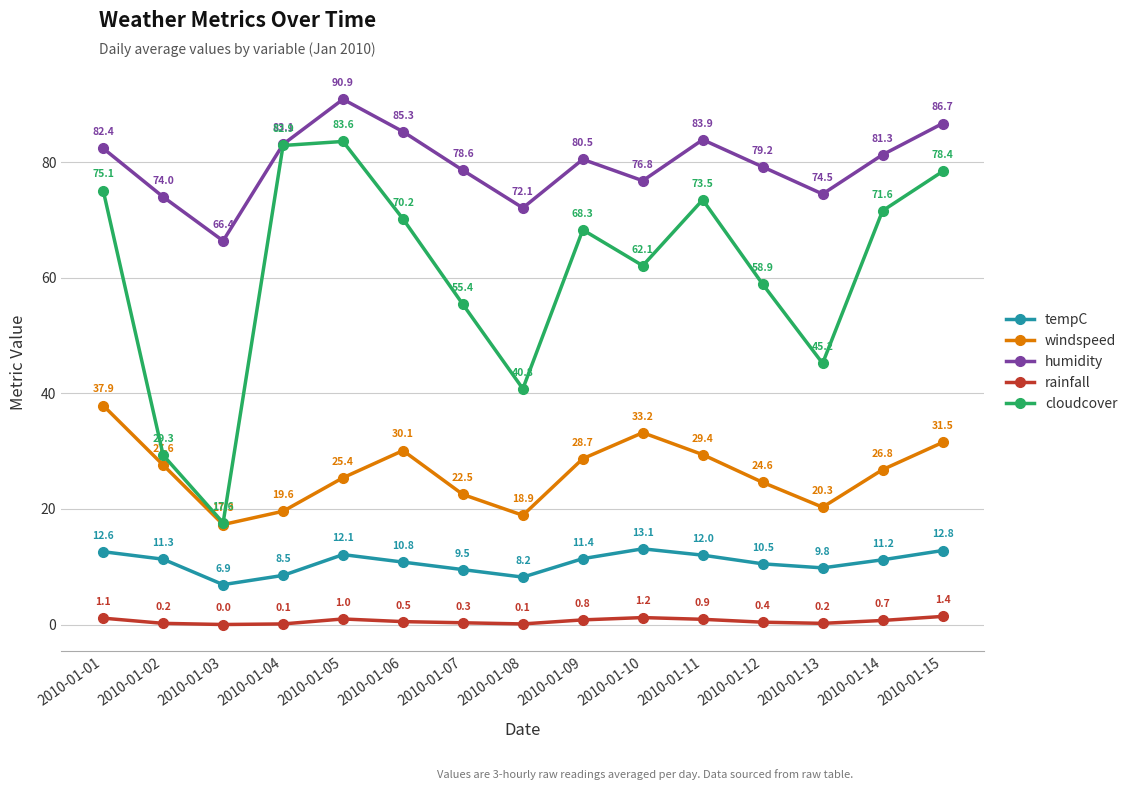

Rank the series by their maximum value, from highest to lowest.

humidity, cloudcover, windspeed, tempC, rainfall